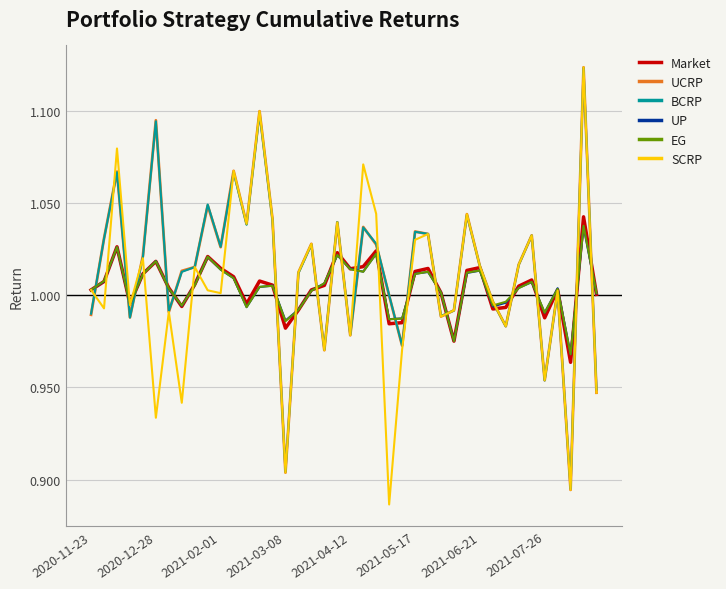

Which series has the widest spread of values?

SCRP